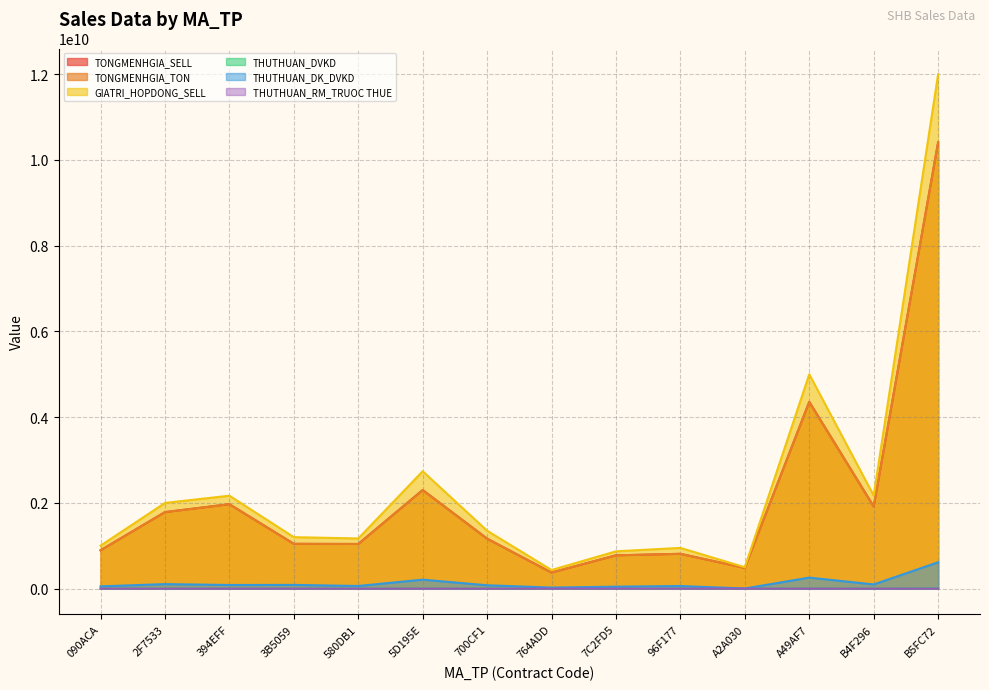

How many values in the GIATRI_HOPDONG_SELL series are below 1351108330?

7